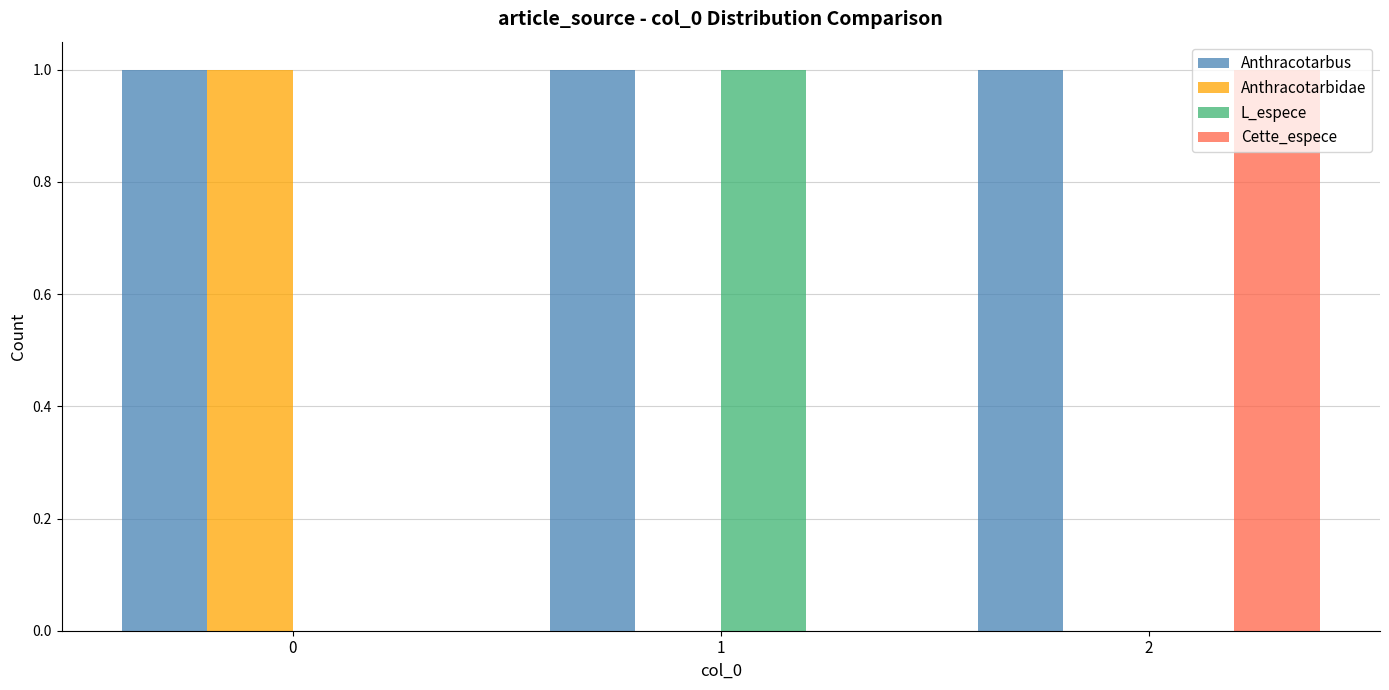

Reading left to right, extract all data points from this chart.

Anthracotarbus: 1	1	1
Anthracotarbidae: 1	0	0
L_espece: 0	1	0
Cette_espece: 0	0	1